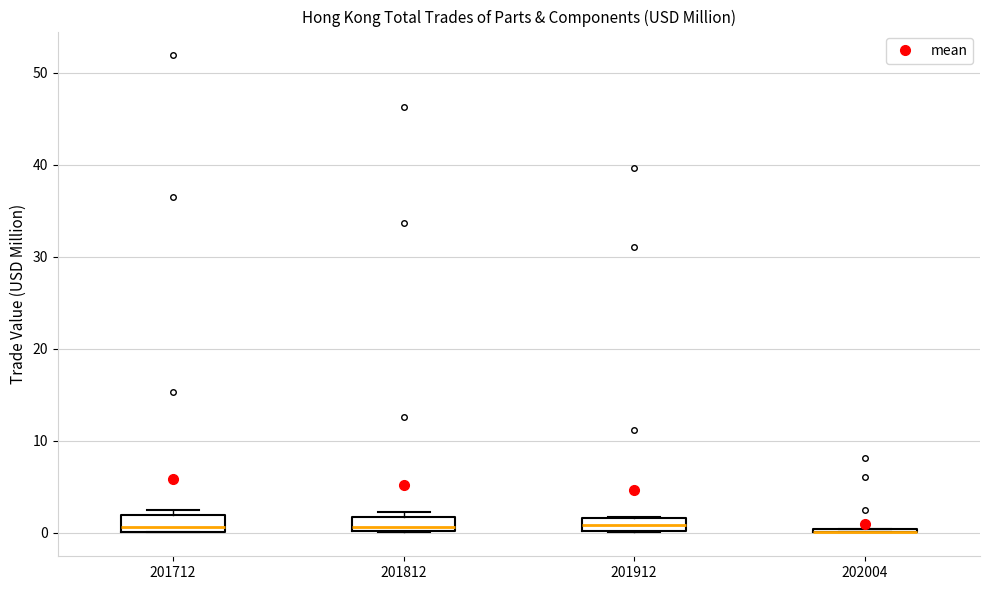

Where does the median line of the box at x = 201912 sit on the y-axis? The values are not printed on the chart, so give them approximately, as read against the axis.

1